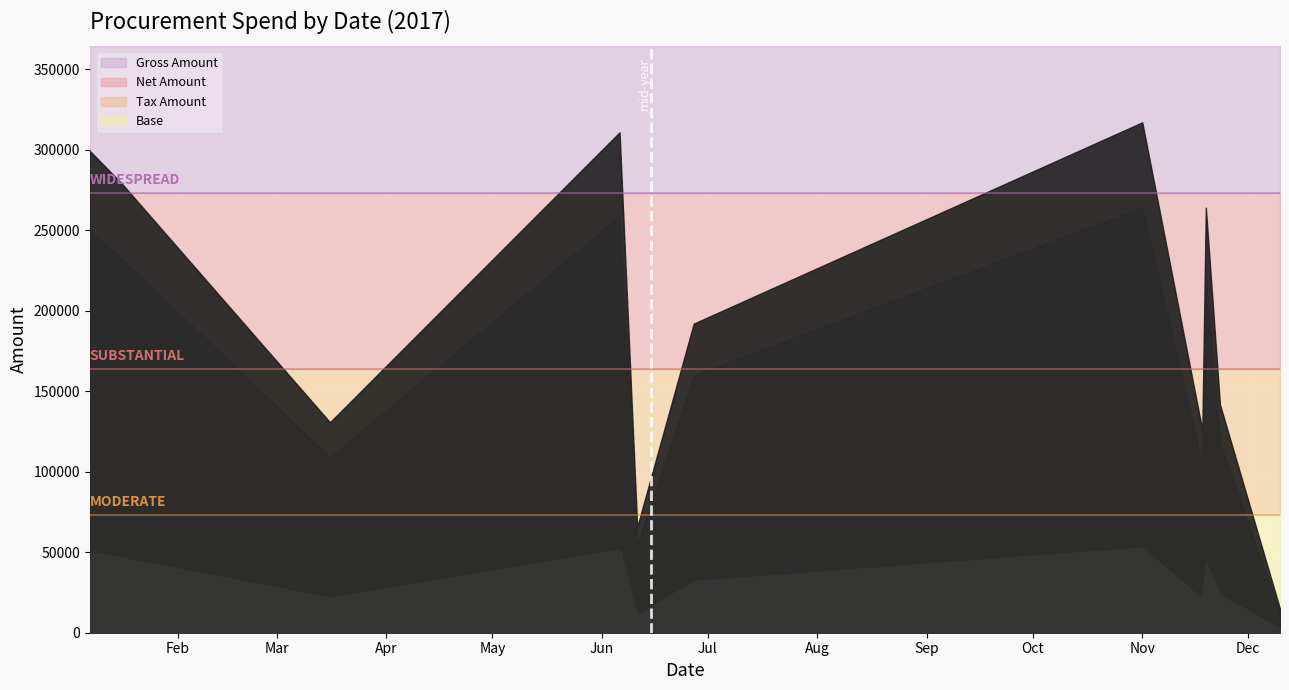

What is the average value of the Gross Amount series?

194612.5